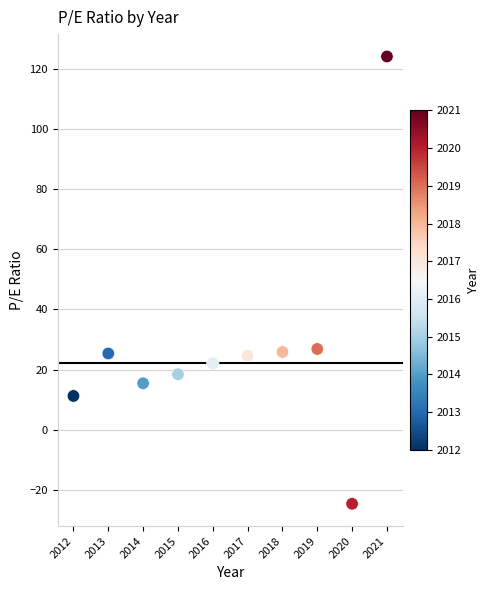

What is the average X value?

2016.5